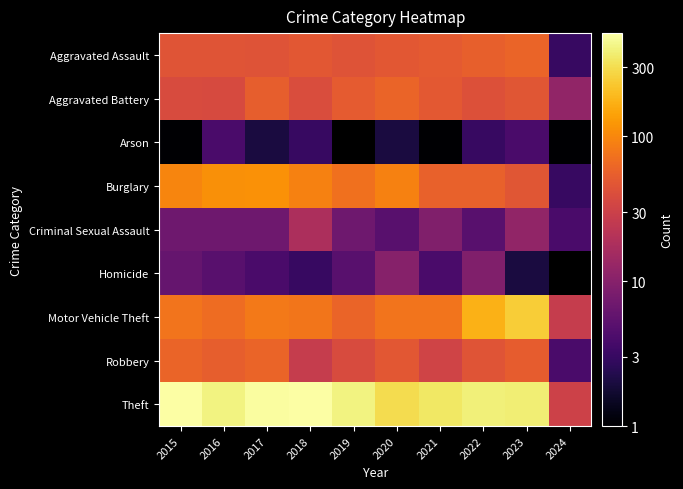

What is the smallest value displayed?

1.0